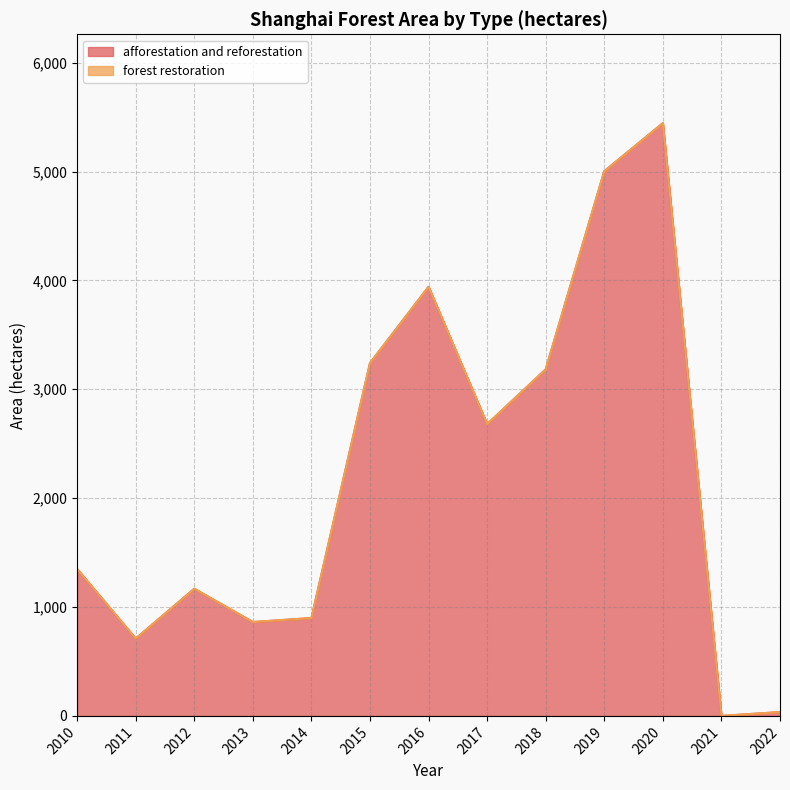

Reading left to right, list all the values displayed in this chart.

1349	710	1168	862	899	3241	3941	2680	3183	5003	5444	0	35